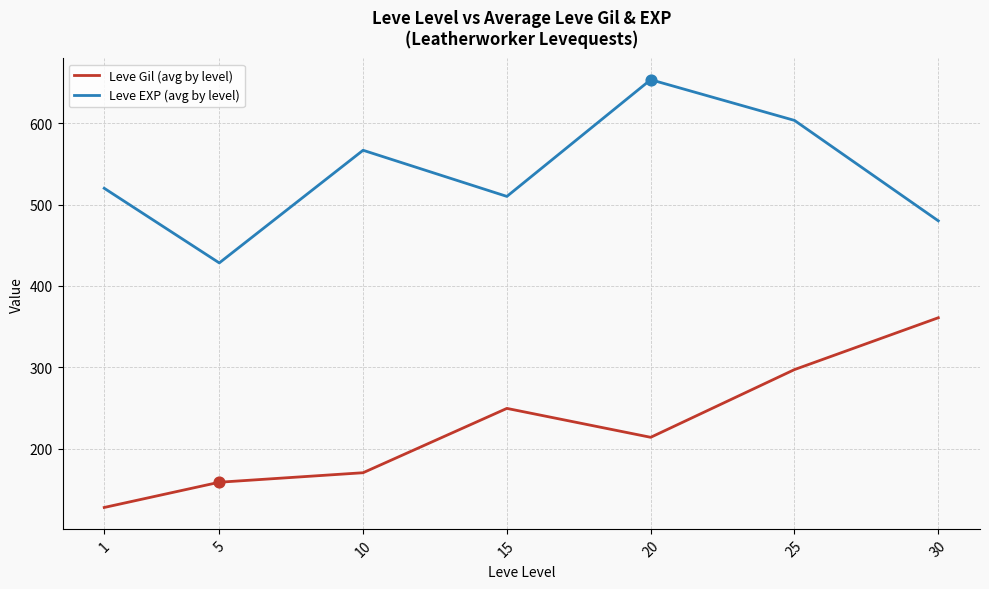

Is the value of Leve EXP (avg by level) at 20 greater than the value of Leve Gil (avg by level) at 20?

Yes